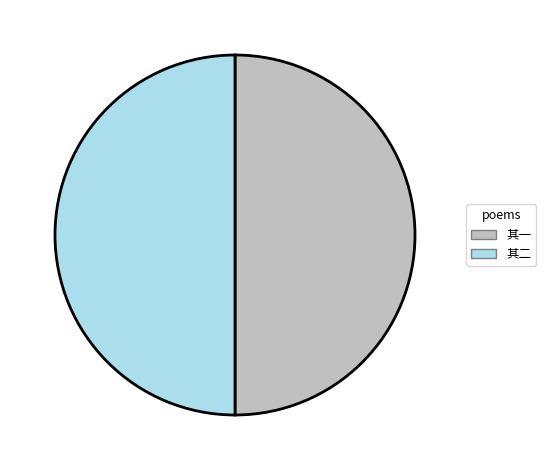

How many slices are in this pie chart?

2